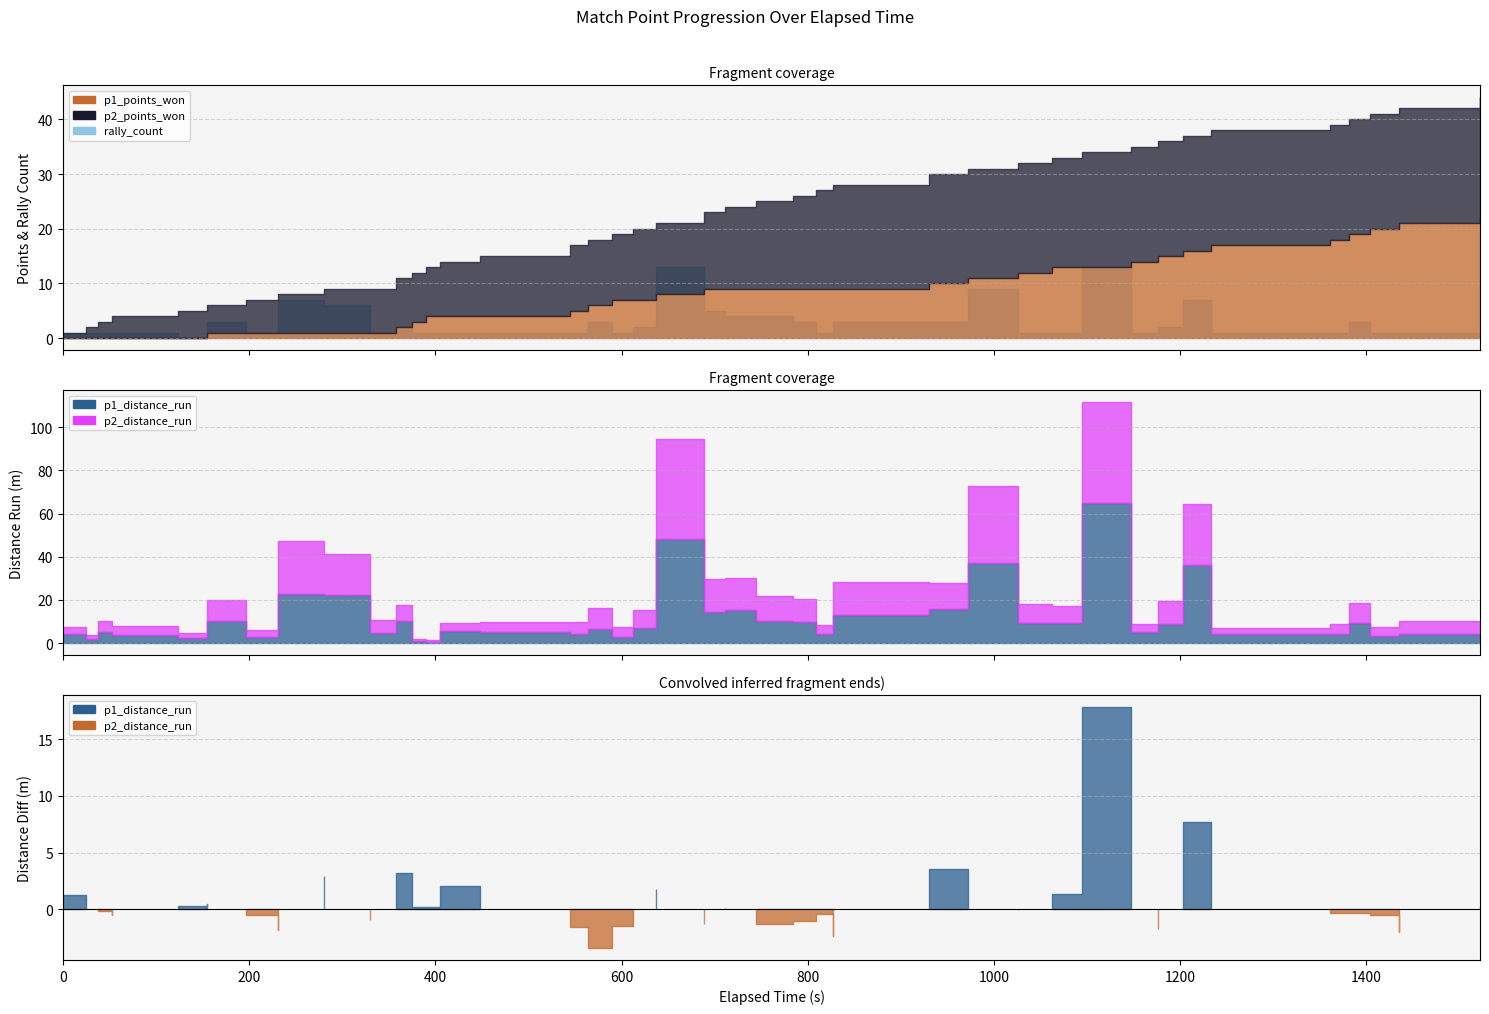

Does the chart display data point markers on the line(s)?

No